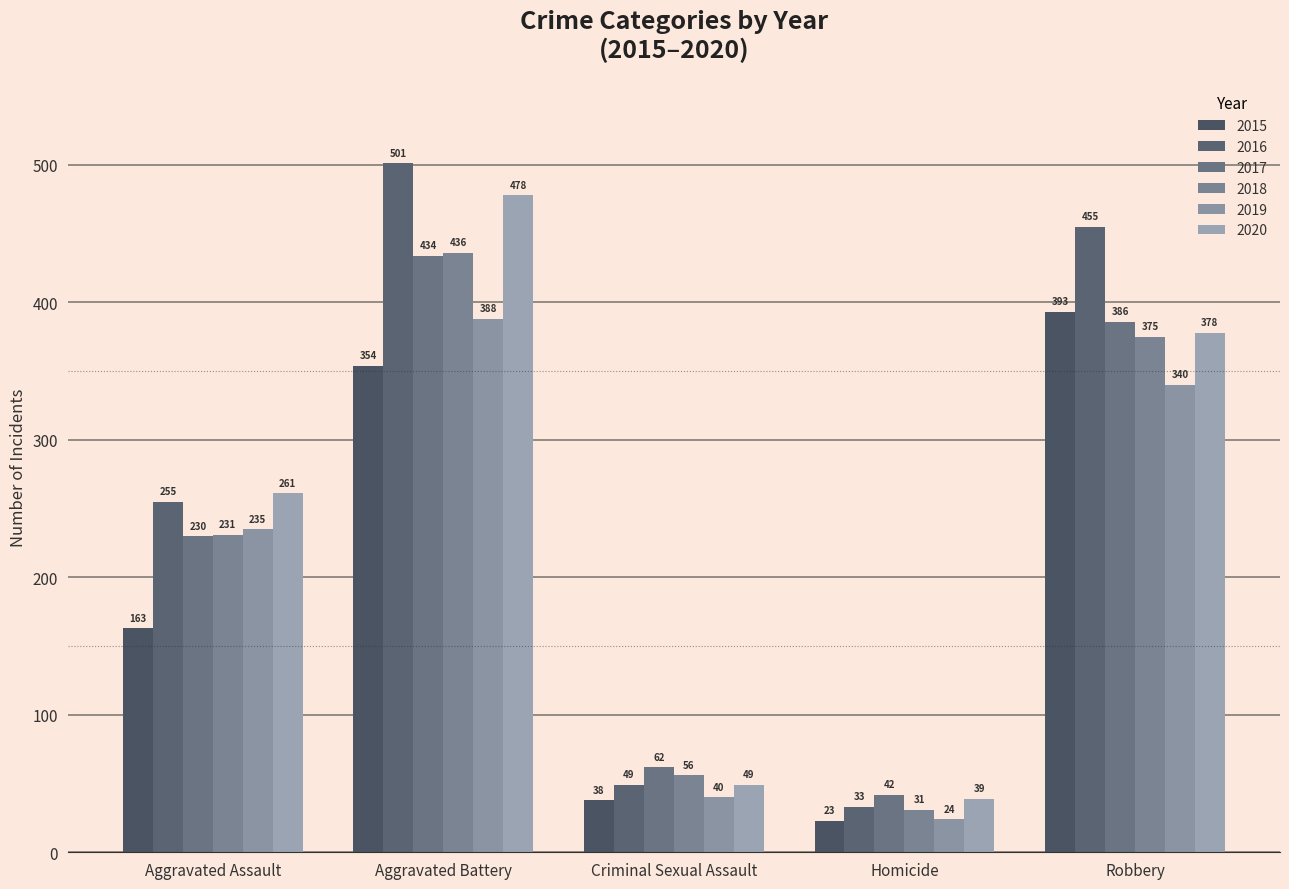

What is the label of the 2nd bar from the right?

Homicide